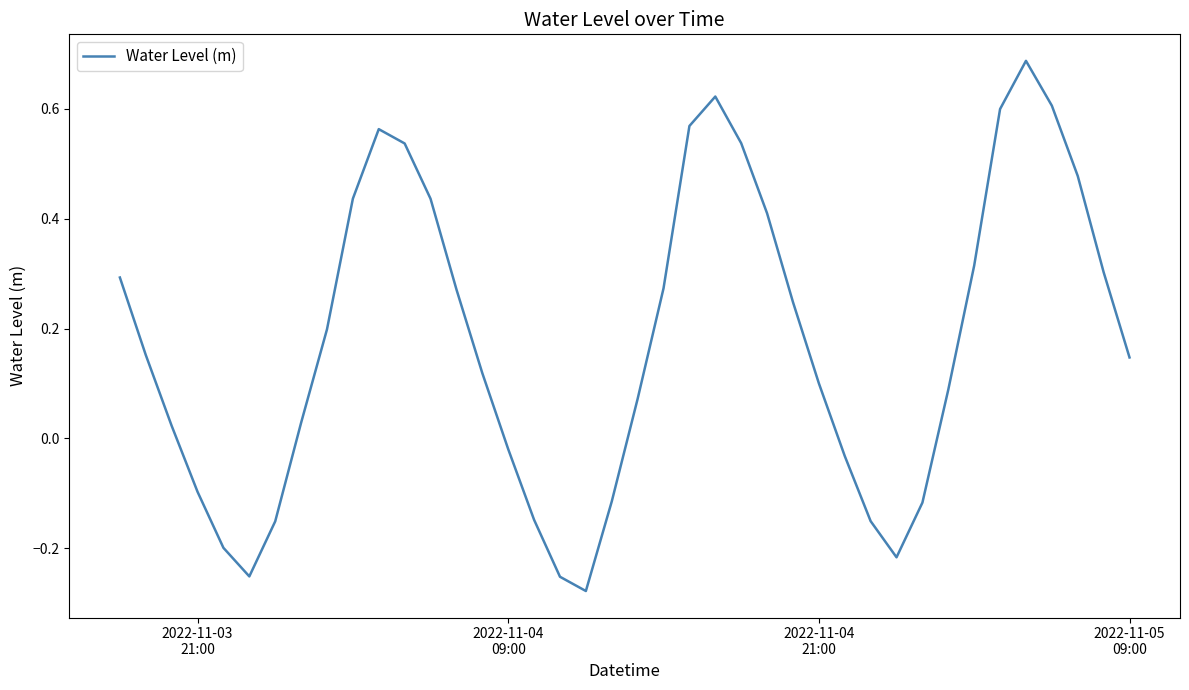

What is the sum of all values?

7.1